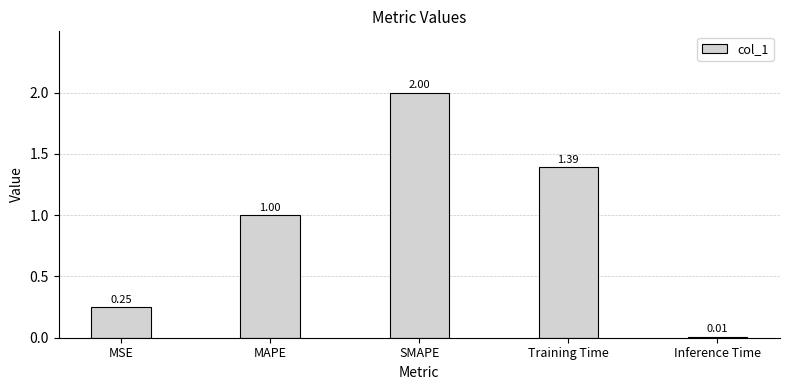

Between MAPE and SMAPE, which is larger?

SMAPE